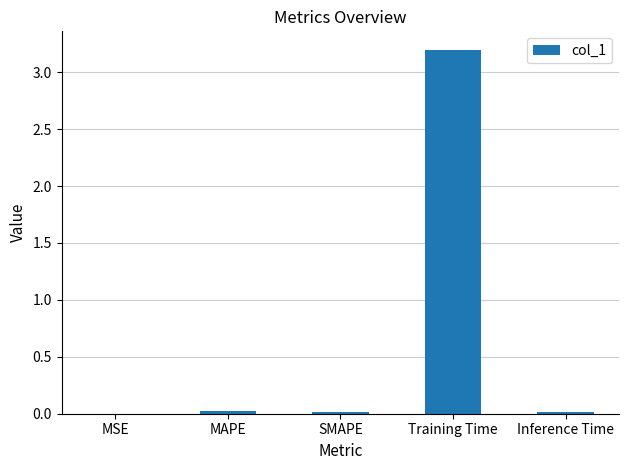

What is the sum of all values?

3.3